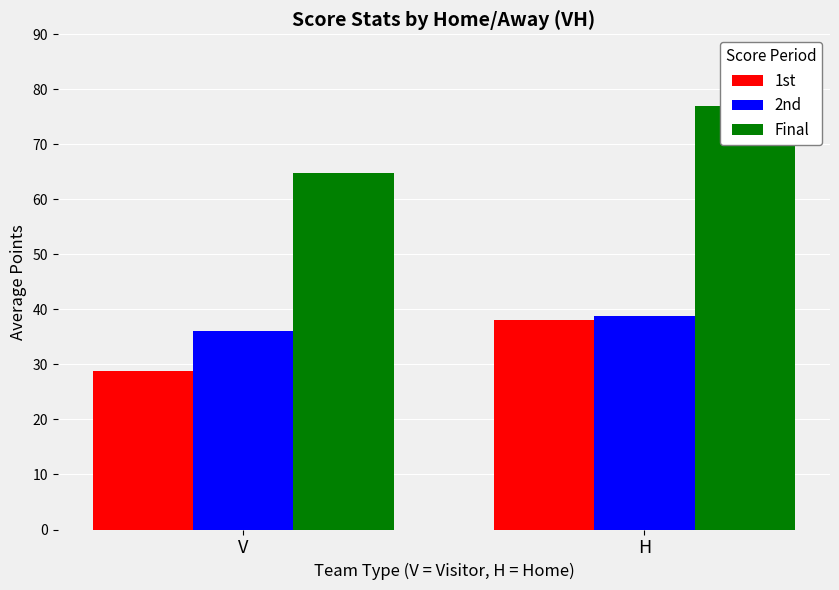

What is the label of the 2nd bar from the right?

V